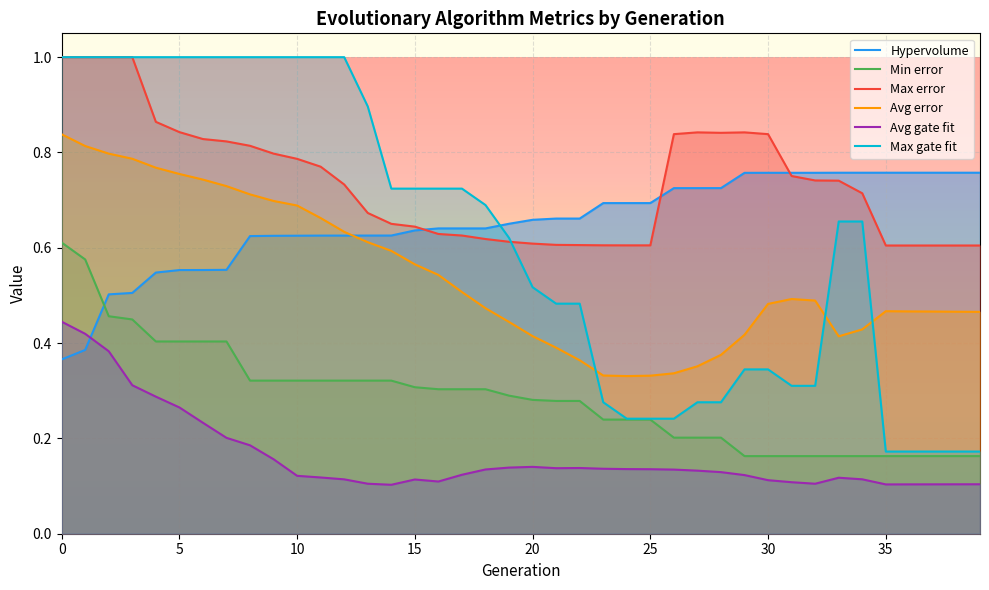

True or false: Max error has more than 2 interior local peaks.

False